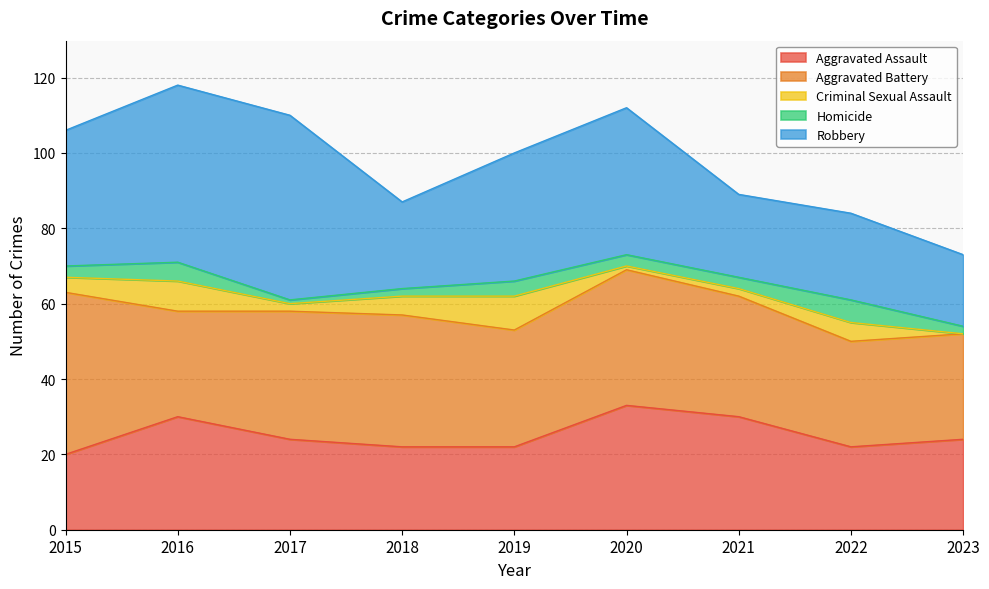

Reading left to right, extract all data points from this chart.

Aggravated Assault: 2015=20	2016=30	2017=24	2018=22	2019=22	2020=33	2021=30	2022=22	2023=24
Aggravated Battery: 2015=43	2016=28	2017=34	2018=35	2019=31	2020=36	2021=32	2022=28	2023=28
Criminal Sexual Assault: 2015=4	2016=8	2017=2	2018=5	2019=9	2020=1	2021=2	2022=5	2023=0
Homicide: 2015=3	2016=5	2017=1	2018=2	2019=4	2020=3	2021=3	2022=6	2023=2
Robbery: 2015=36	2016=47	2017=49	2018=23	2019=34	2020=39	2021=22	2022=23	2023=19